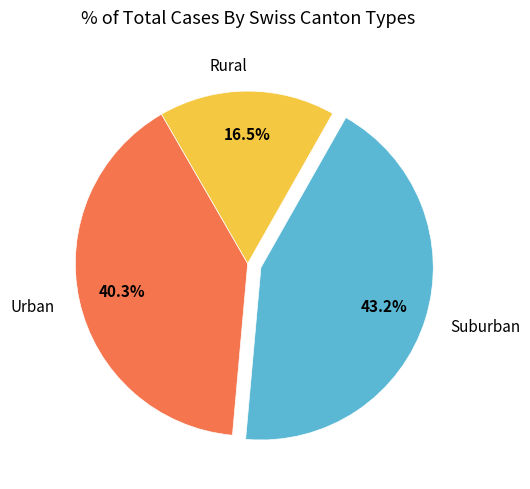

Is there a majority slice in this chart?

No